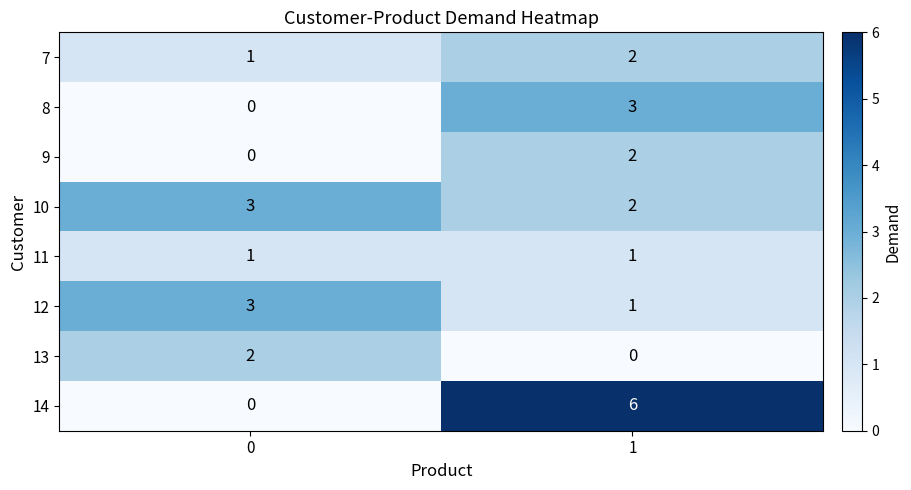

Is it true that 14 equals 2 at 0?

False